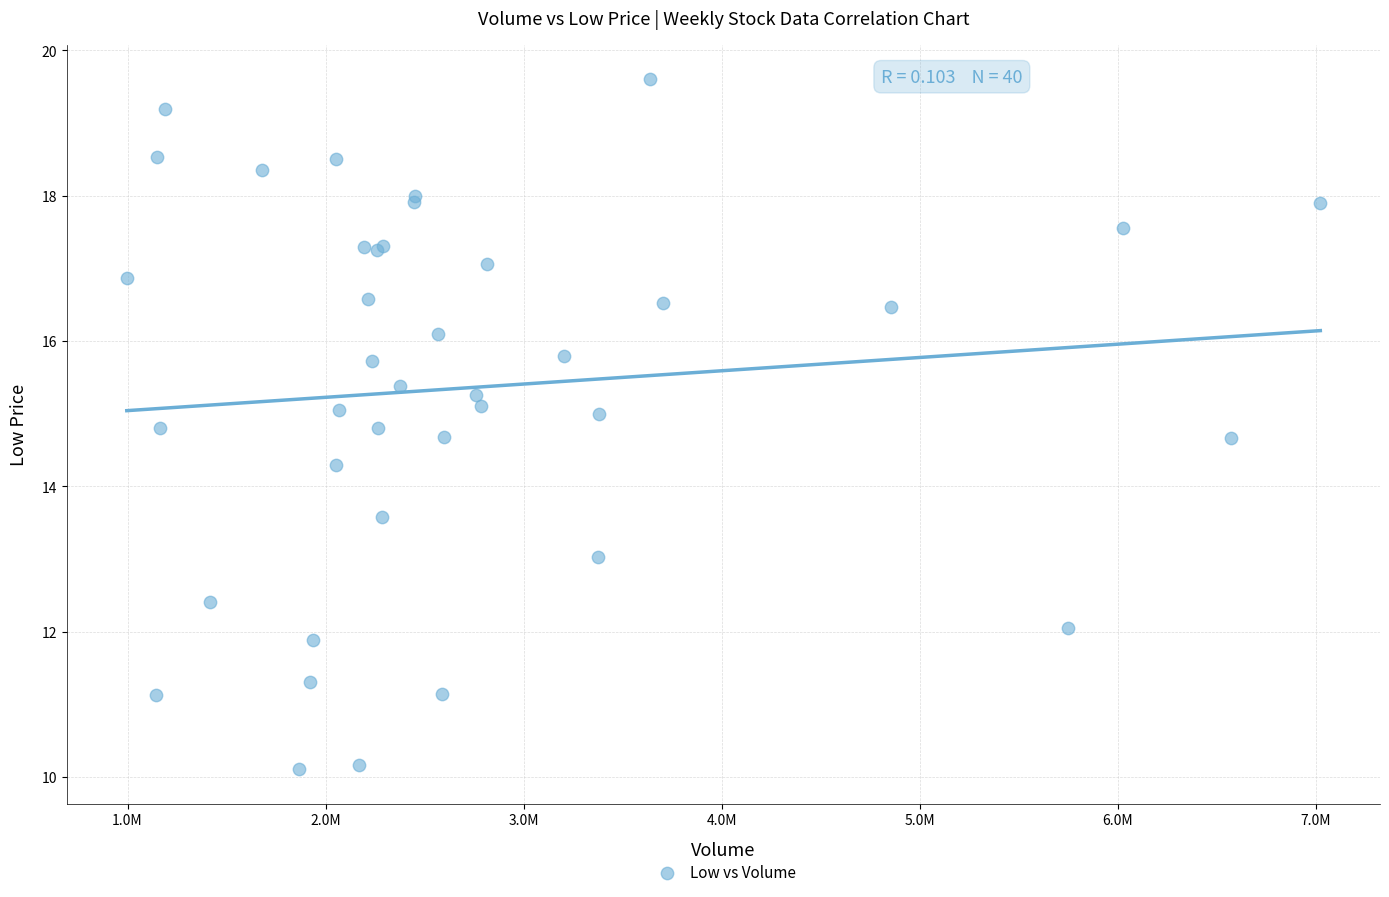

What Y value in the scatter plot is closest to 14?

14.3